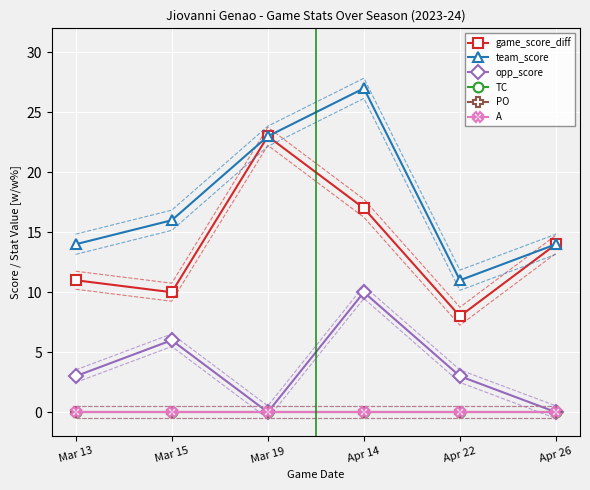

Reading left to right, list all the values displayed in this chart.

game_score_diff: Mar 13=11	Mar 15=10	Mar 19=23	Apr 14=17	Apr 22=8	Apr 26=14
team_score: Mar 13=14	Mar 15=16	Mar 19=23	Apr 14=27	Apr 22=11	Apr 26=14
opp_score: Mar 13=3	Mar 15=6	Mar 19=0	Apr 14=10	Apr 22=3	Apr 26=0
TC: Mar 13=0	Mar 15=0	Mar 19=0	Apr 14=0	Apr 22=0	Apr 26=0
PO: Mar 13=0	Mar 15=0	Mar 19=0	Apr 14=0	Apr 22=0	Apr 26=0
A: Mar 13=0	Mar 15=0	Mar 19=0	Apr 14=0	Apr 22=0	Apr 26=0